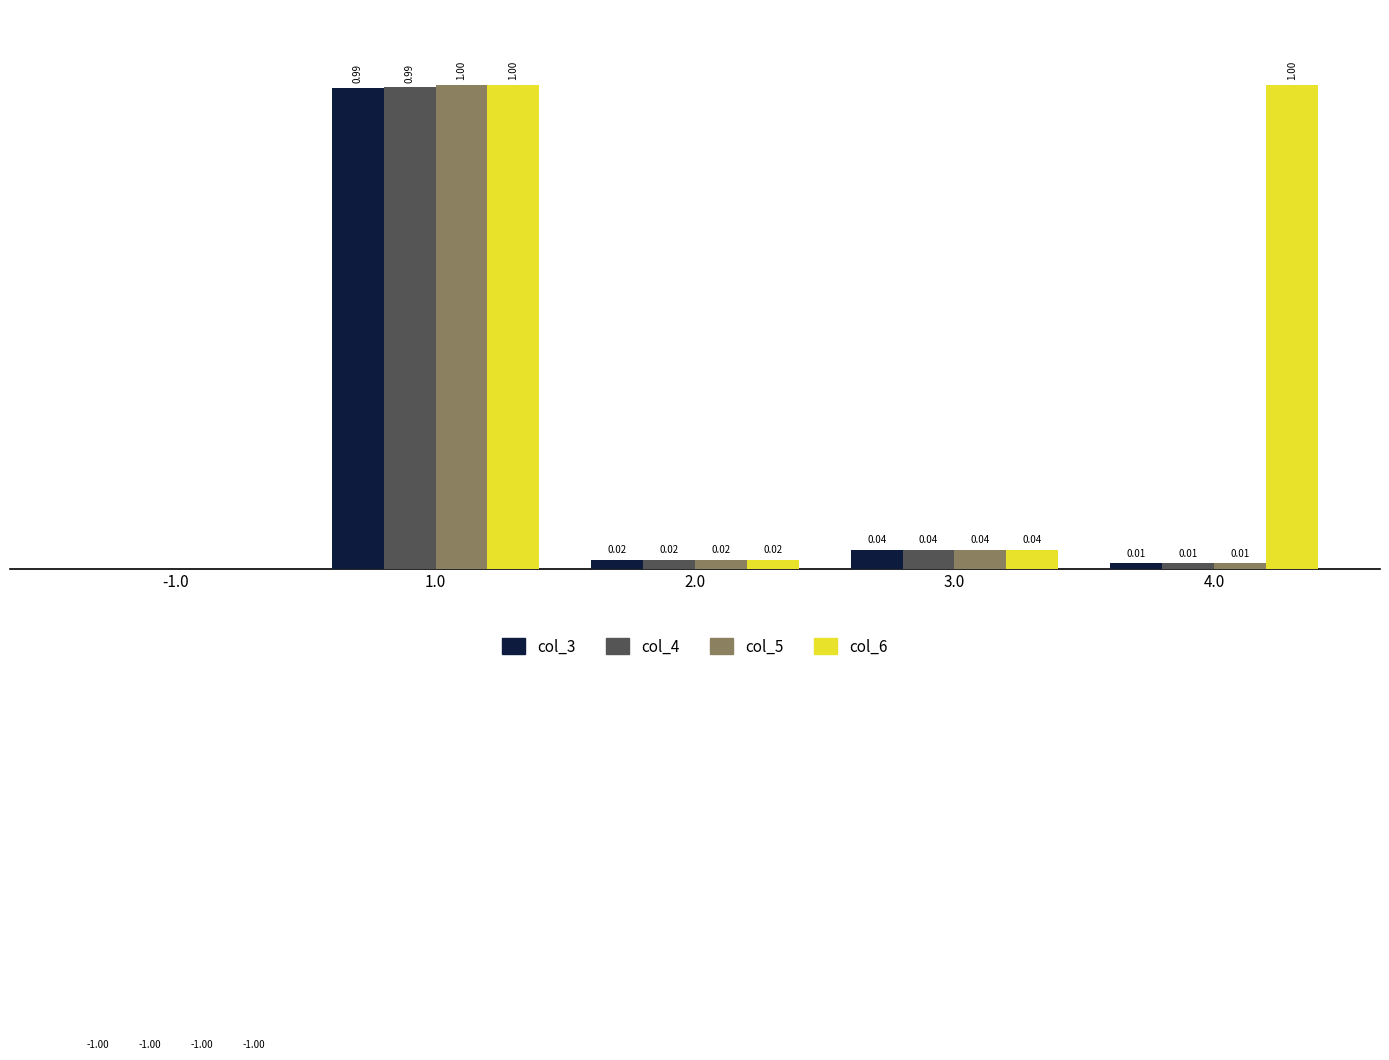

Rank the series by their maximum value, from highest to lowest.

col_6, col_5, col_4, col_3